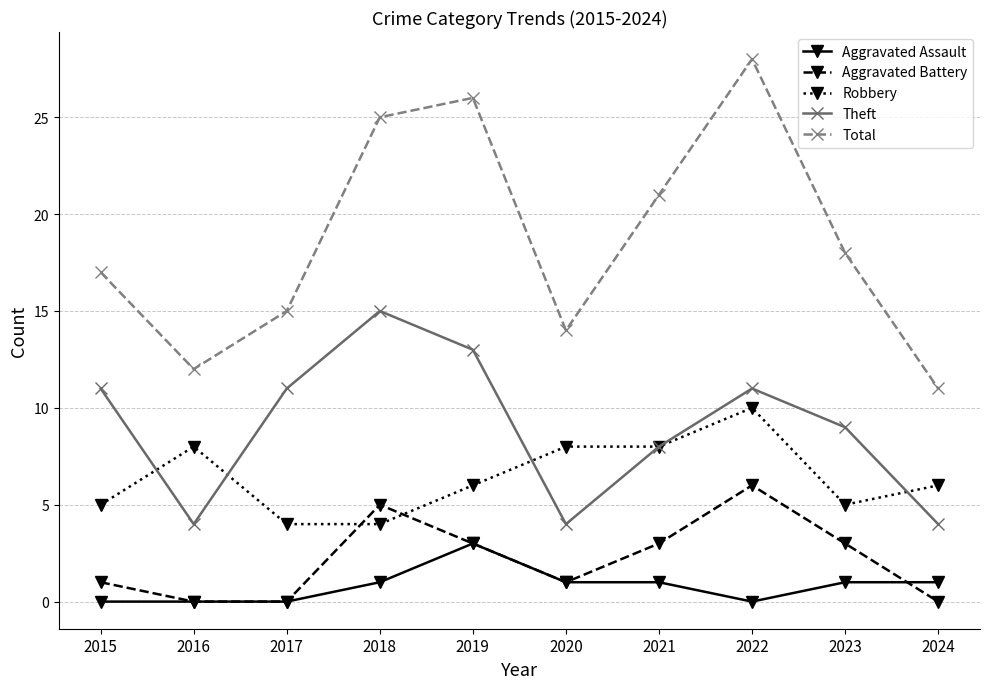

Which label corresponds to the largest value in the chart?

2022